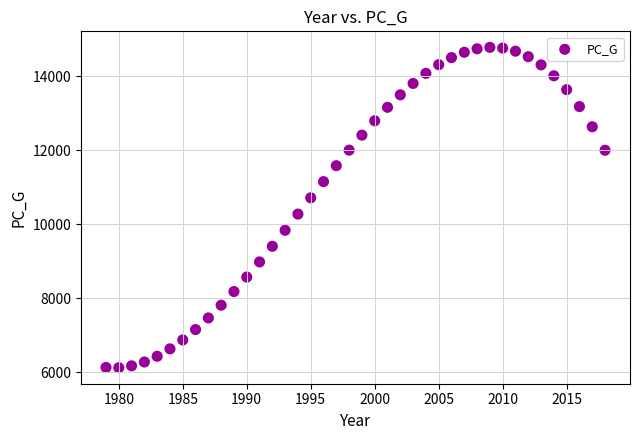

What is the range of Y values (max minus min)?

8656.1